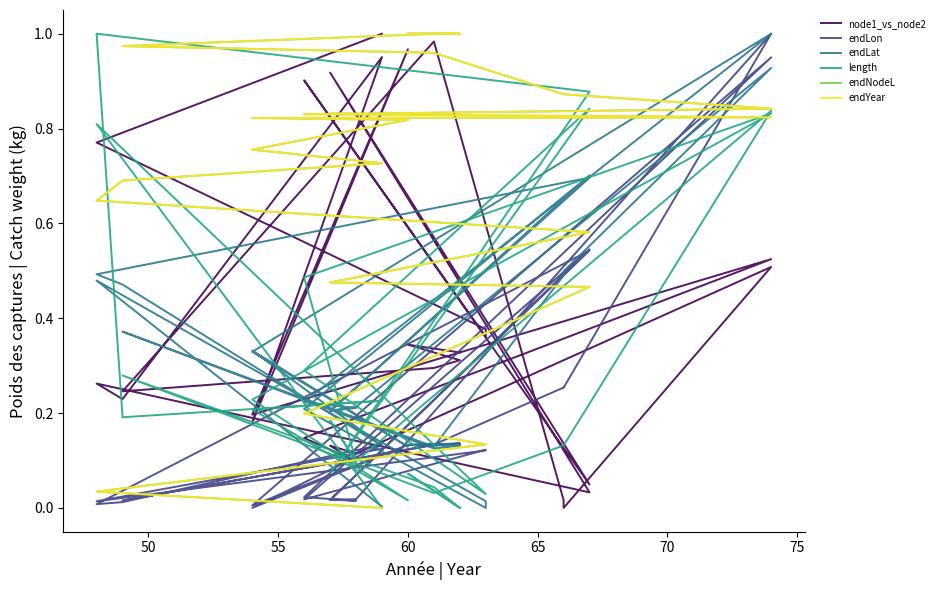

Does the chart display data point markers on the line(s)?

No